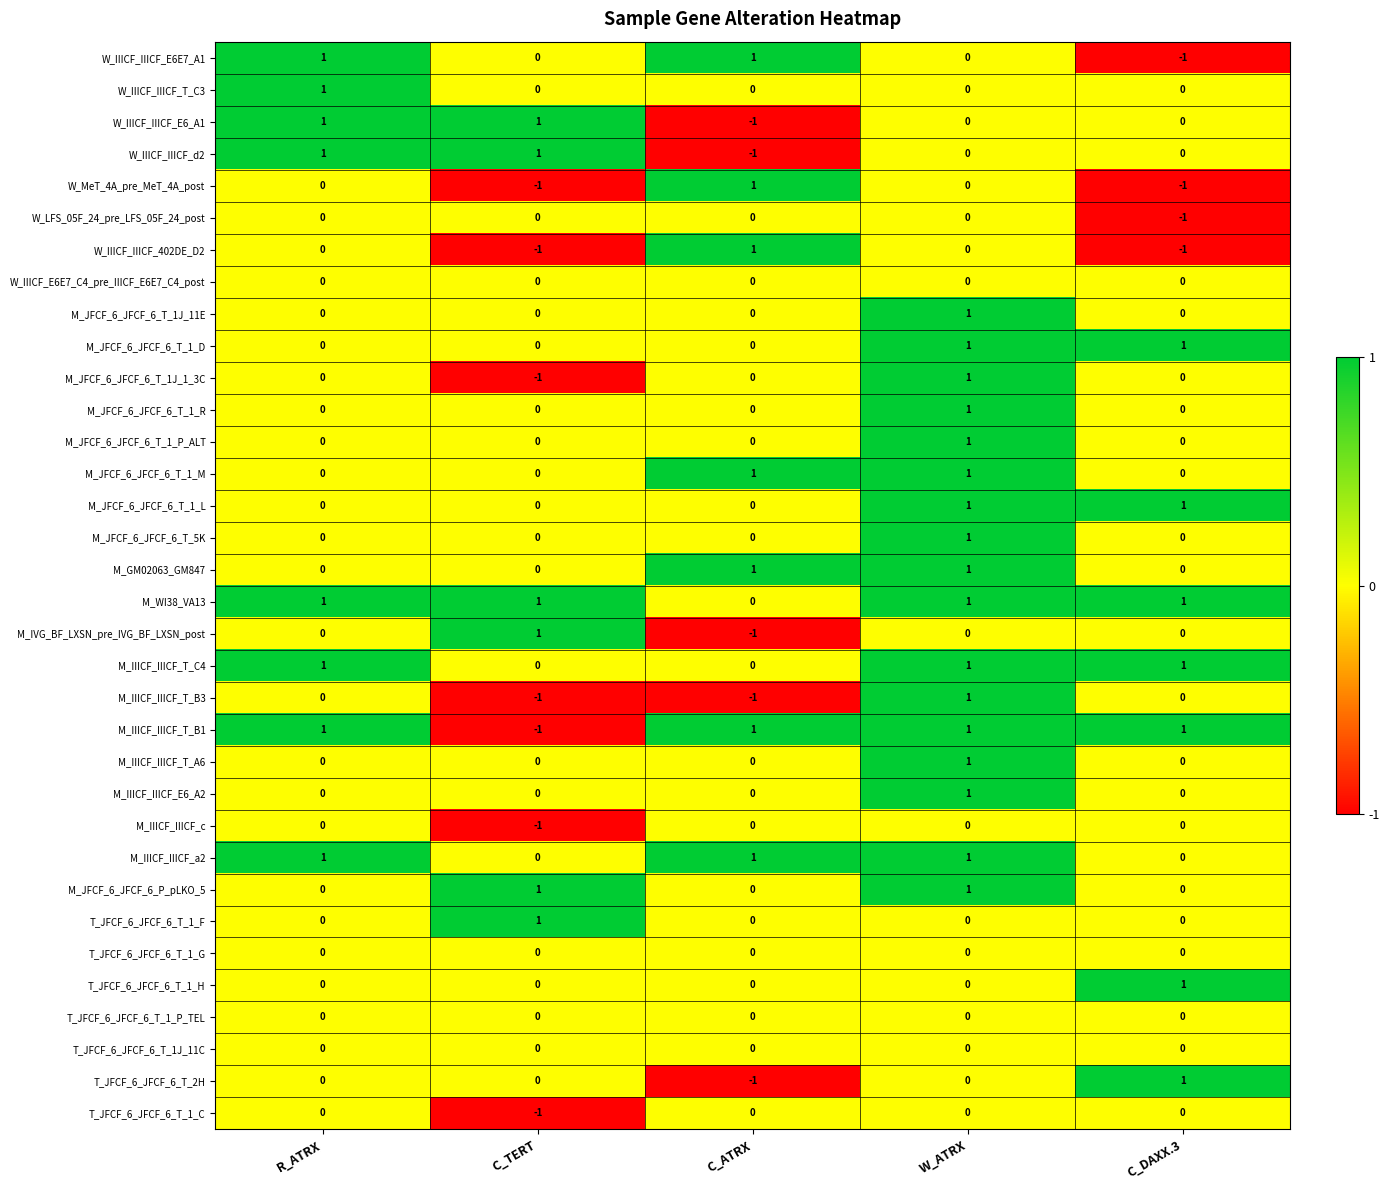

At which label does M_JFCF_6_JFCF_6_T_1J_1_3C reach its minimum?

C_TERT